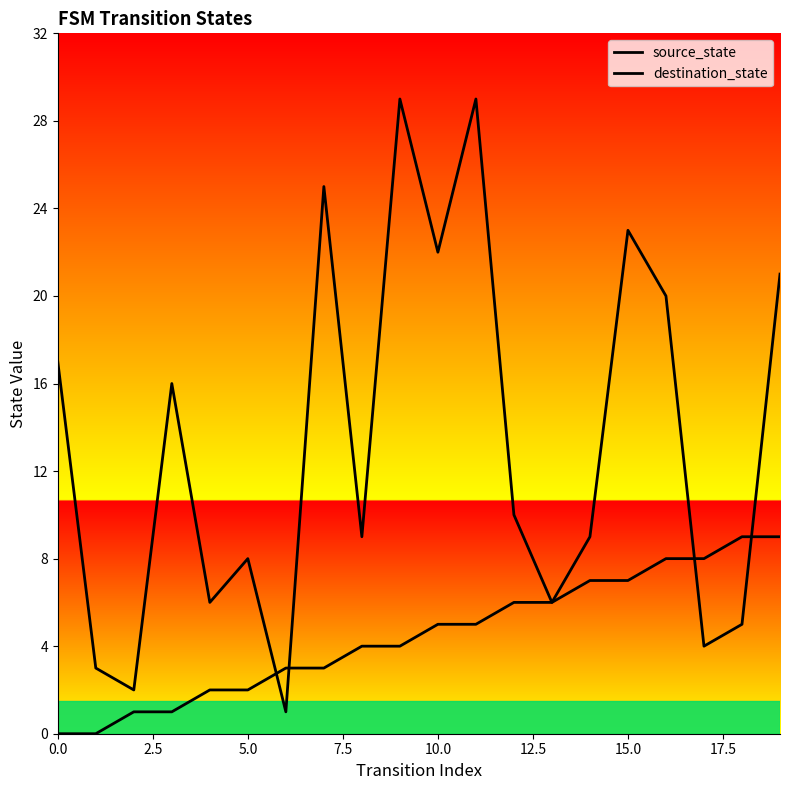

At how many categories does at least one series exceed 11?

9